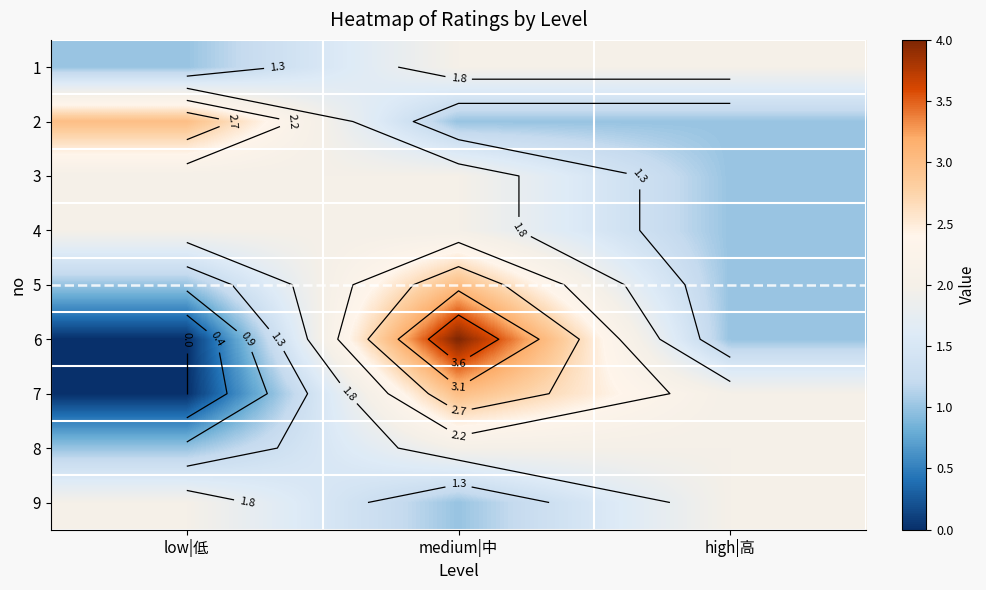

List the labels in order of 6 value, smallest first.

low|低, high|高, medium|中